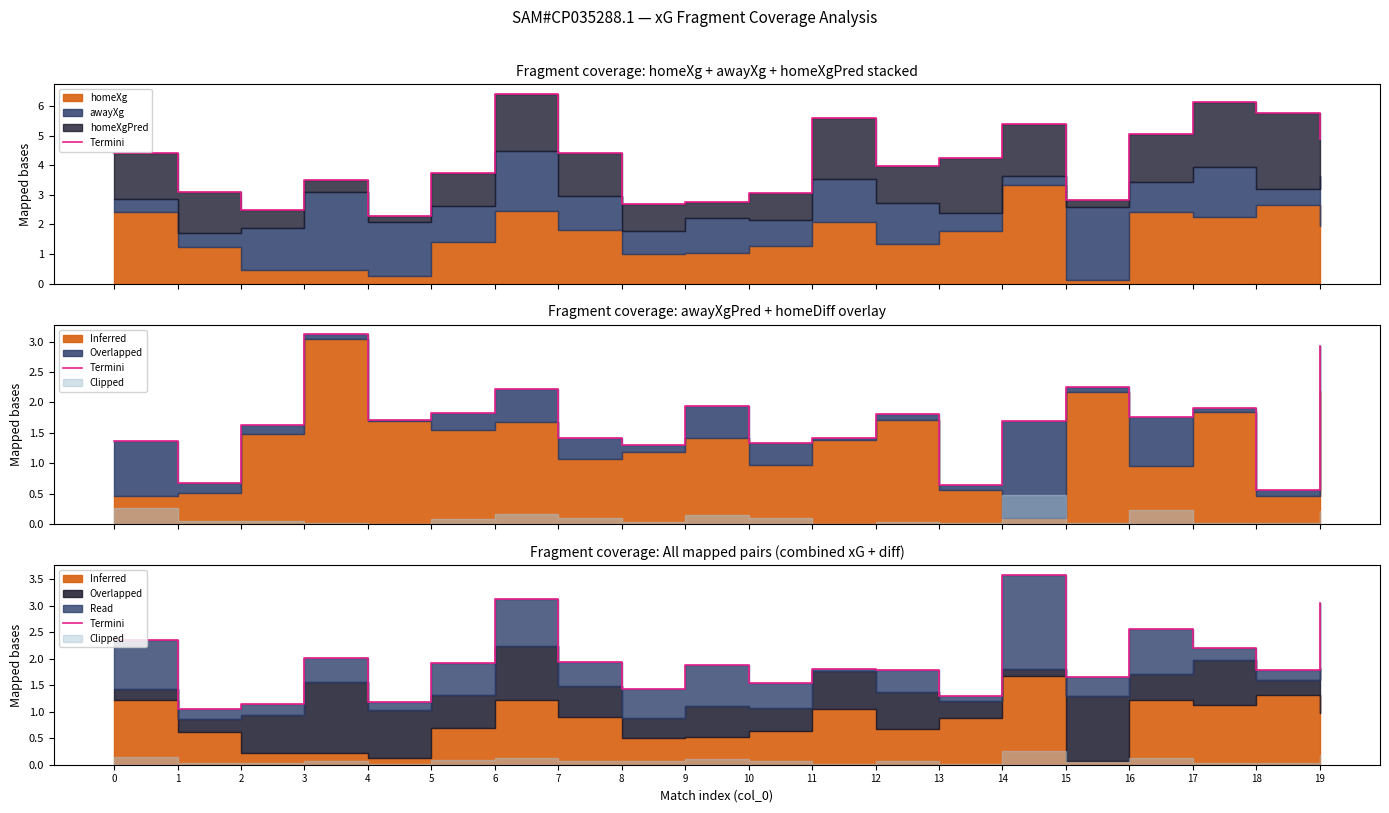

What is the value of the 5th point from the left?

1.2